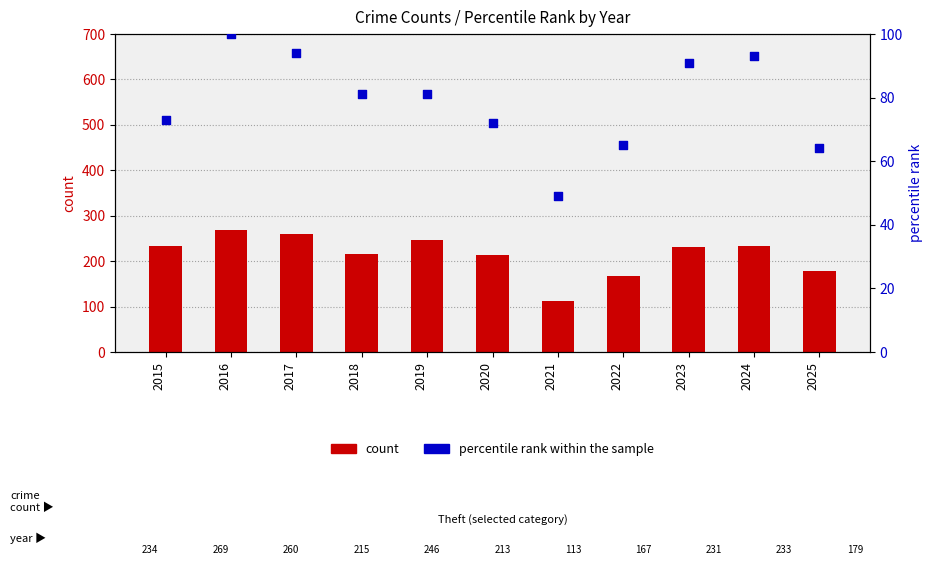

Which series reaches the maximum Y coordinate?

count